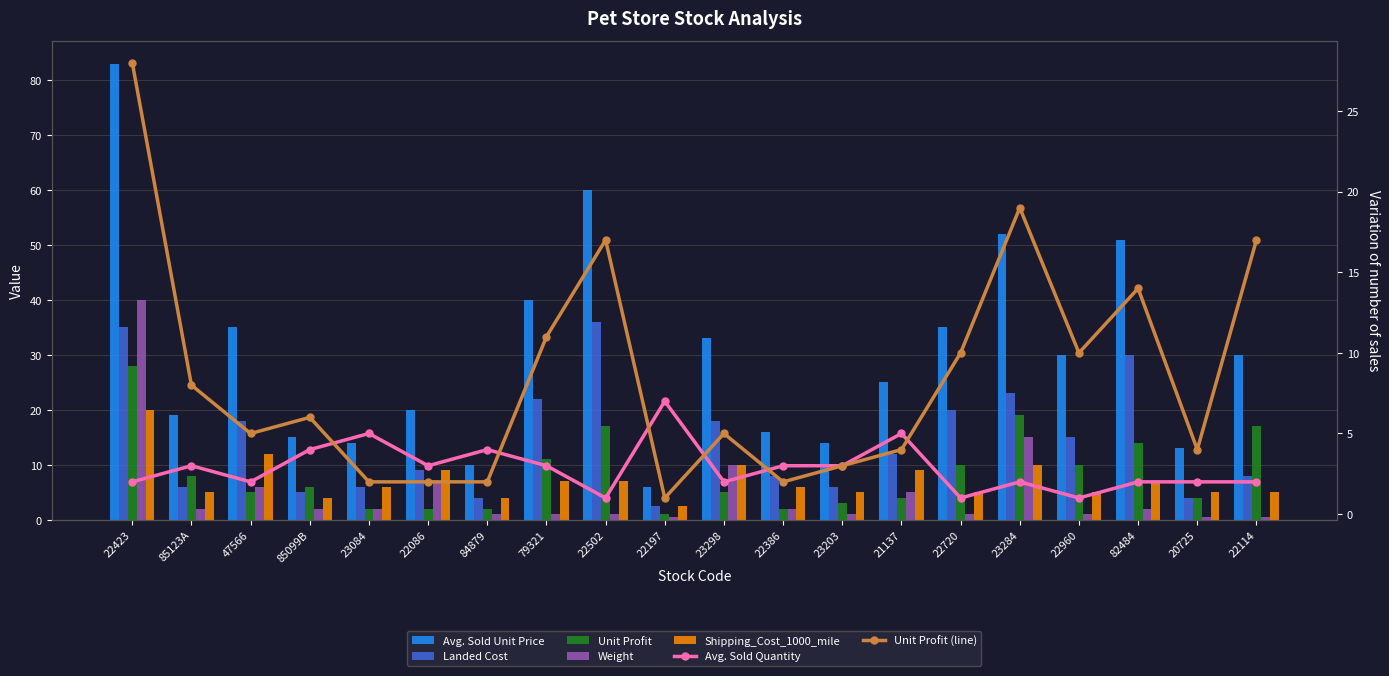

At which label does Shipping_Cost_1000_mile first exceed 6?

22423